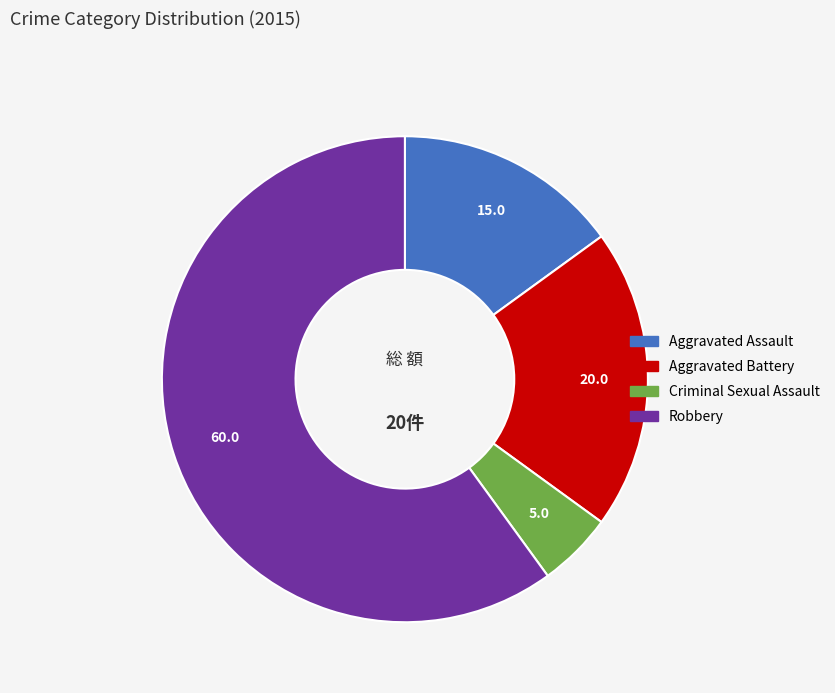

How many segments does this pie chart have?

4